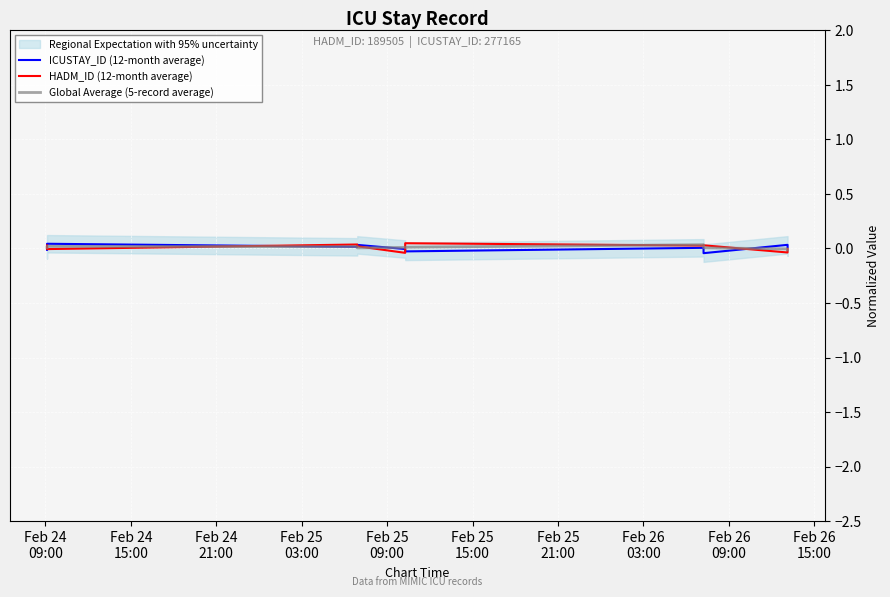

Where is ICUSTAY_ID (12-month average) nearest to the value 0?

Feb 25
21:00